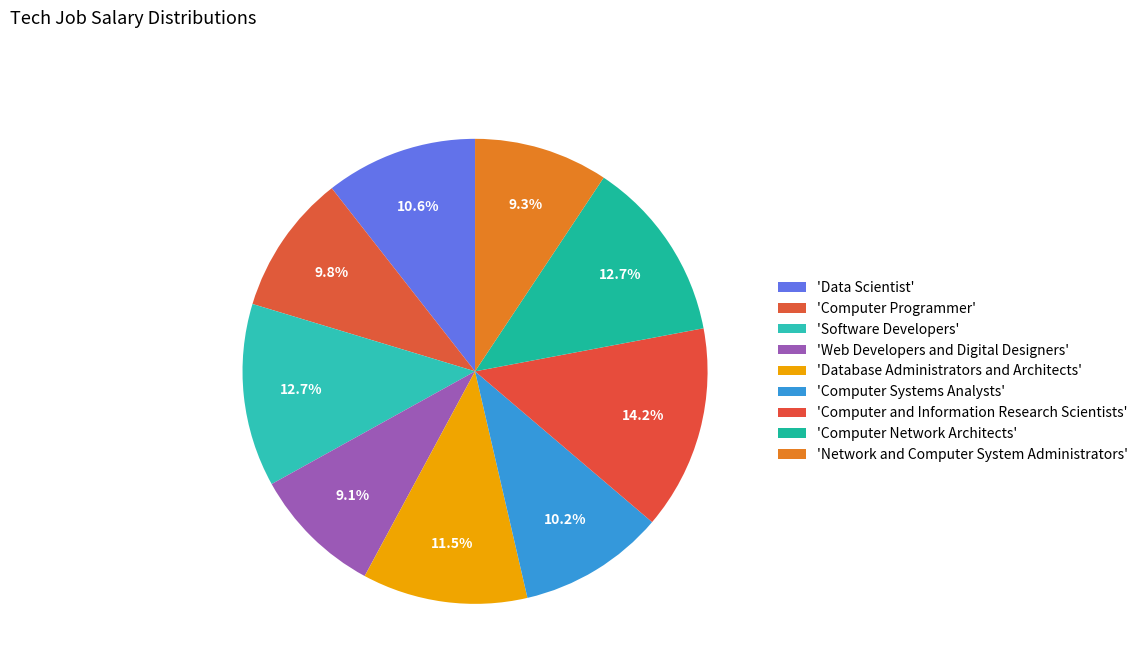

Count the number of slices in the pie.

9